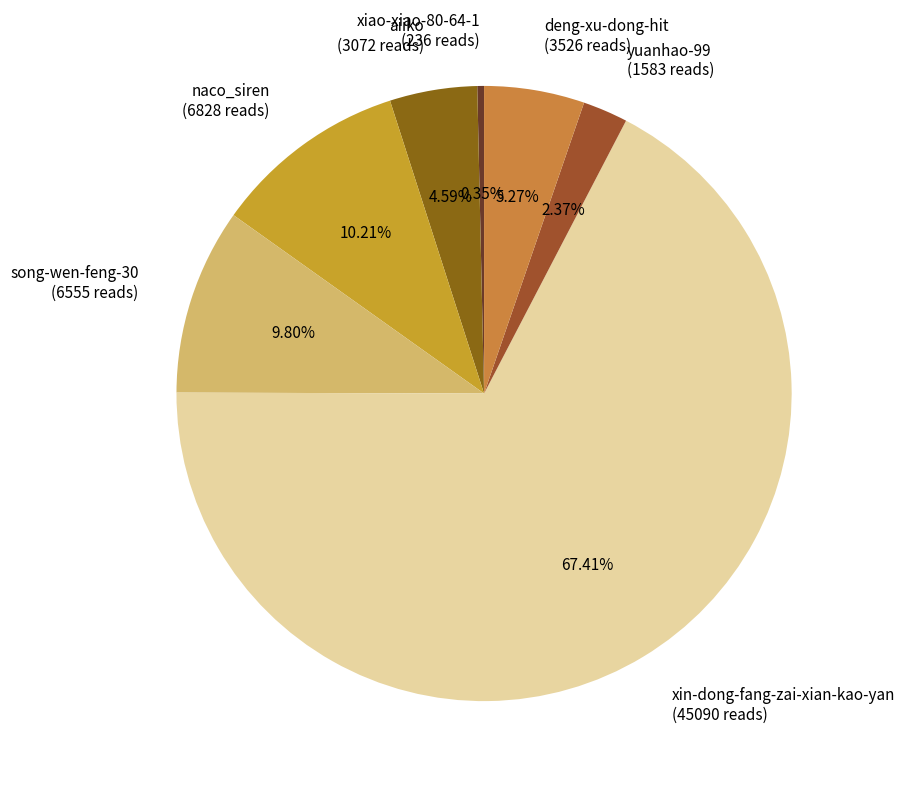

To the nearest percent, what is the combined percentage of xiao-xiao-80-64-1 and yuanhao-99?

3%